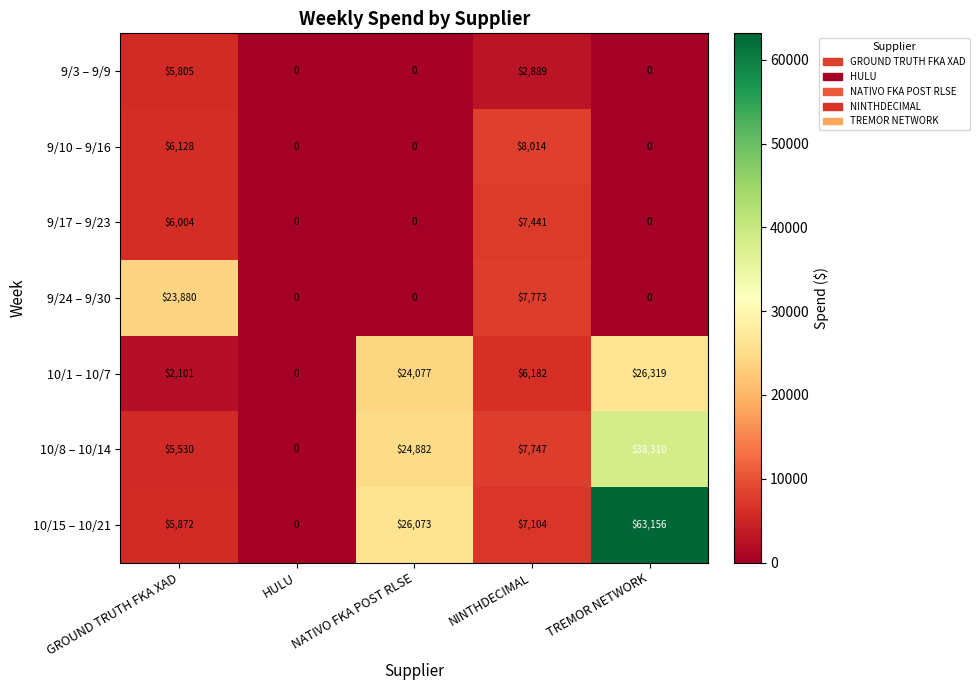

Is it true that 10/8 – 10/14 equals 52335 at TREMOR NETWORK?

False